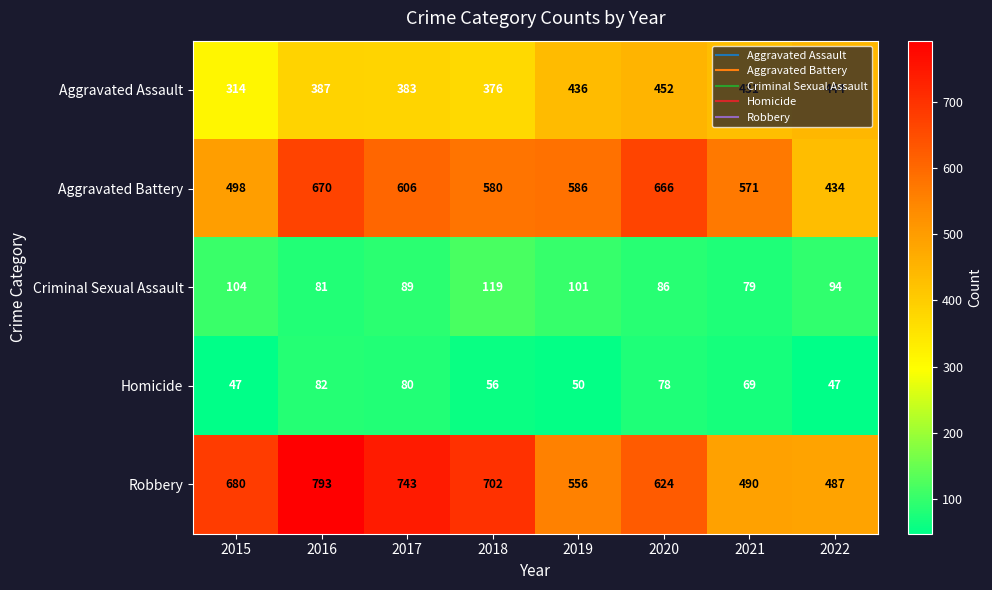

How many series are shown in this chart?

5